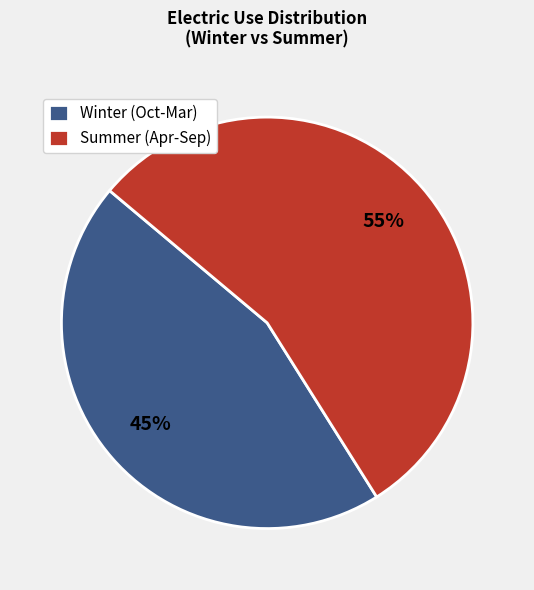

To the nearest percent, what percentage of the pie is Winter (Oct-Mar)?

45%